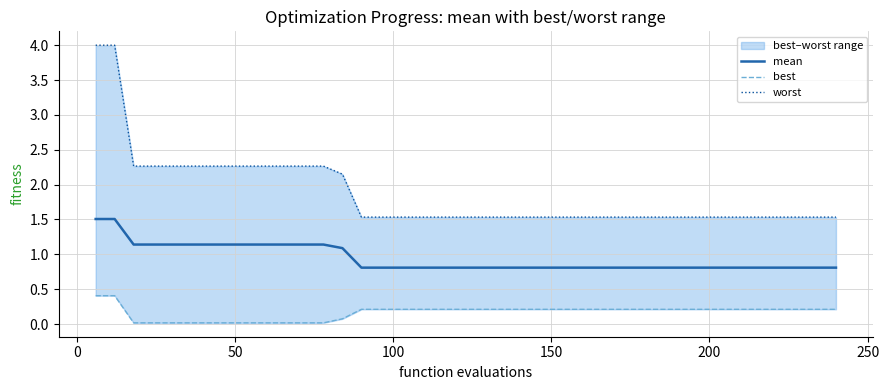

What is the maximum value shown in the chart?

4.0